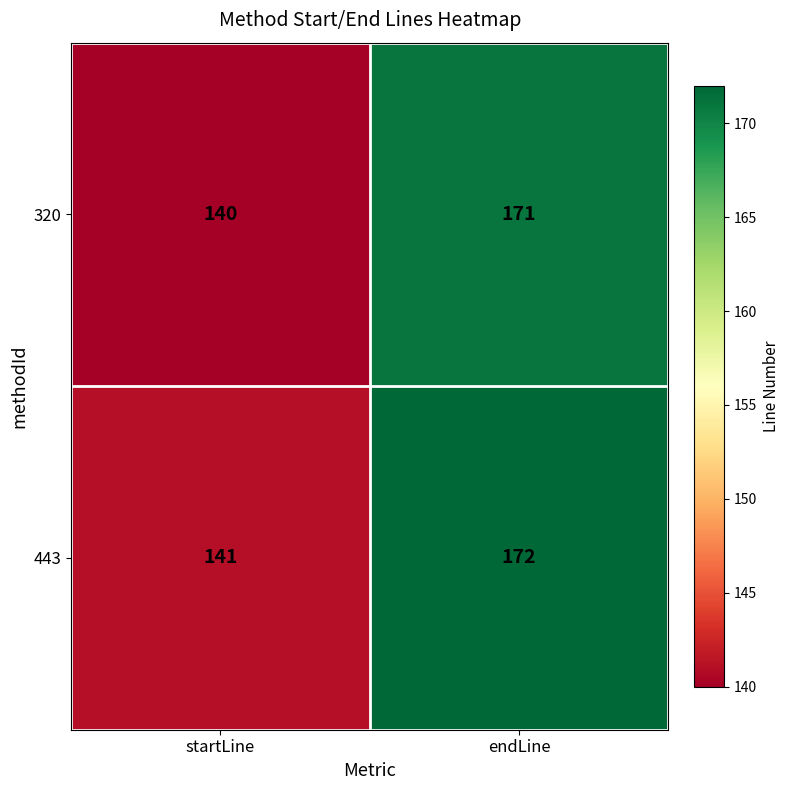

What is the difference between the highest and lowest values at startLine?

1